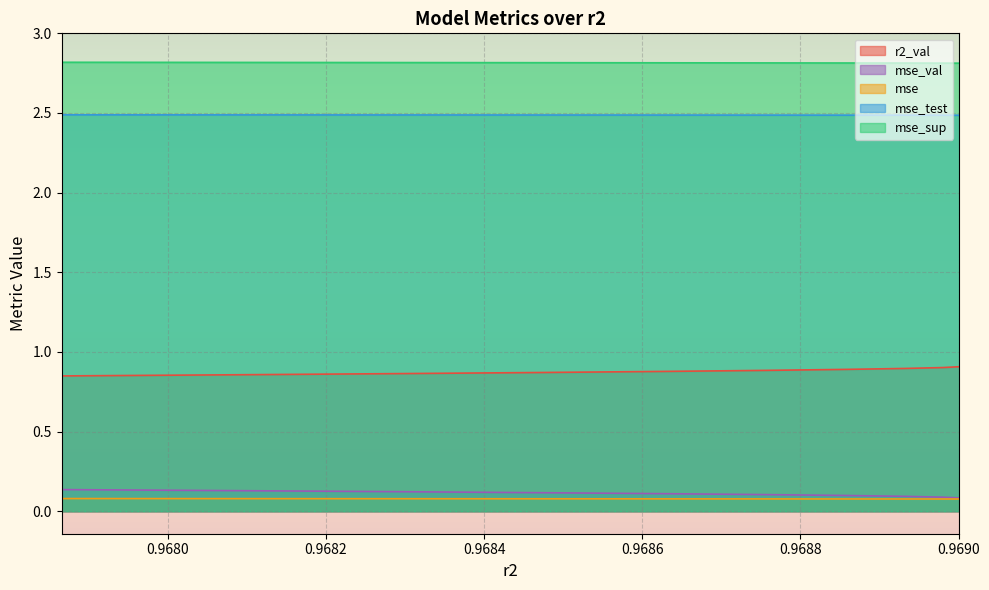

The mse_test series shows 1.1 at model_1_27_2. True or false?

False